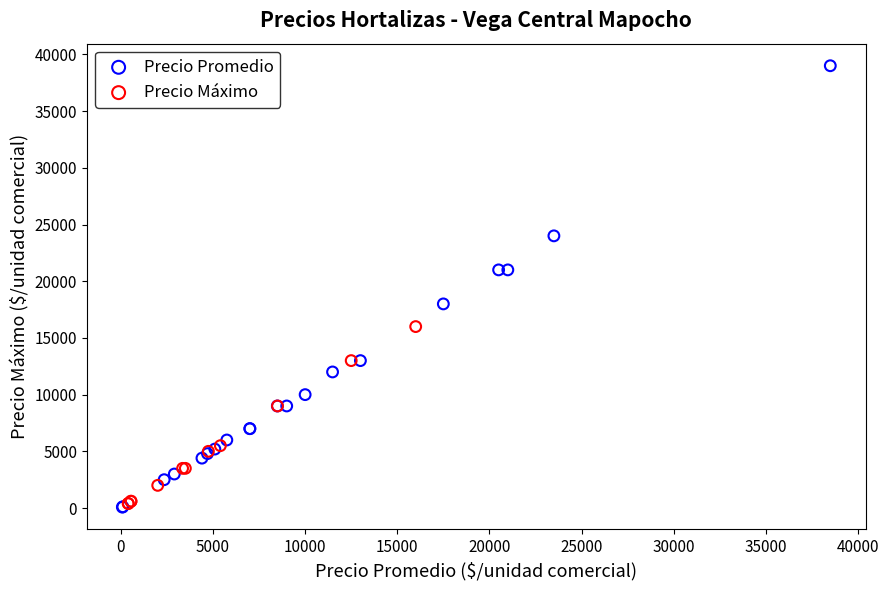

Which series has the largest Y range (max minus min)?

Precio Promedio